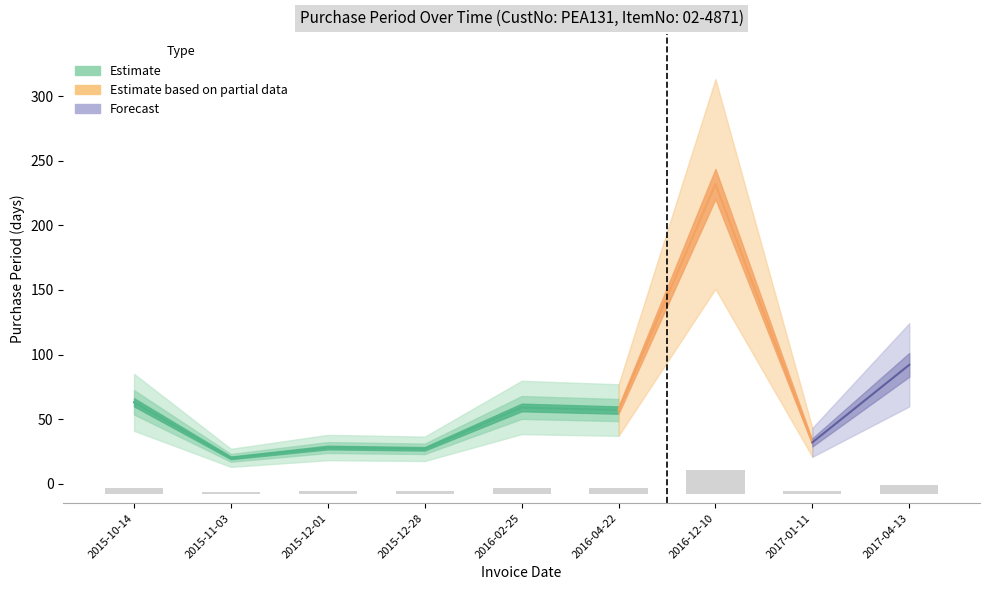

Which category has the lowest value across all series?

2015-11-03